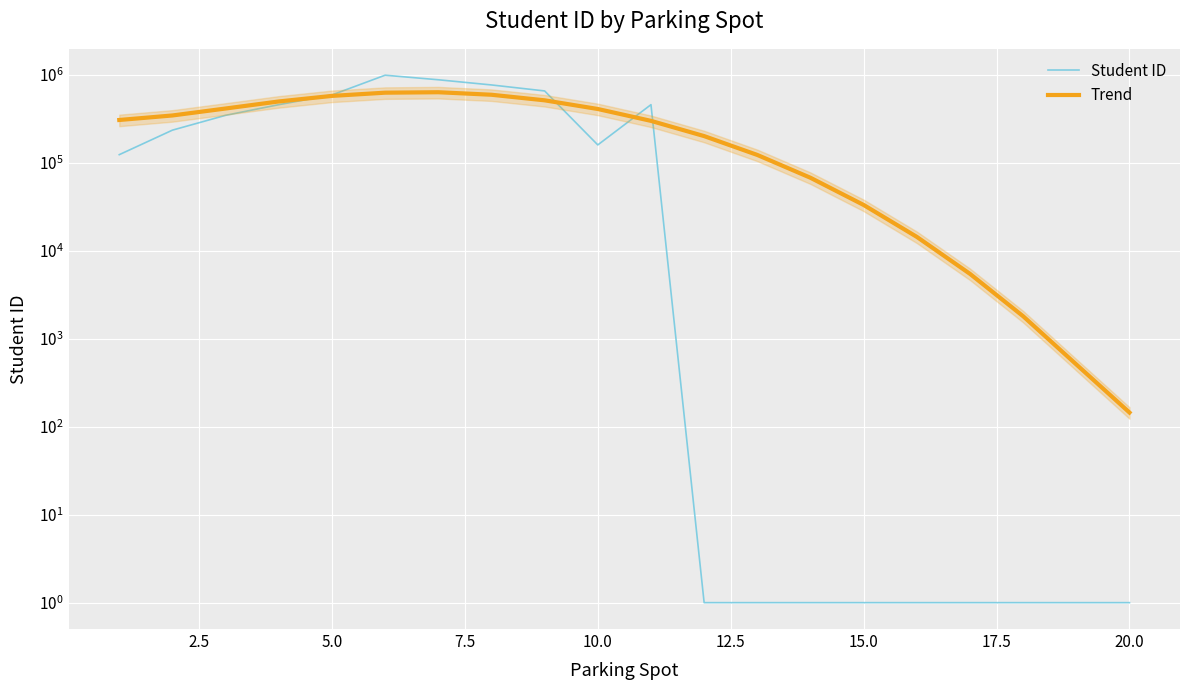

What are all the series names shown in the legend?

Student ID, Trend